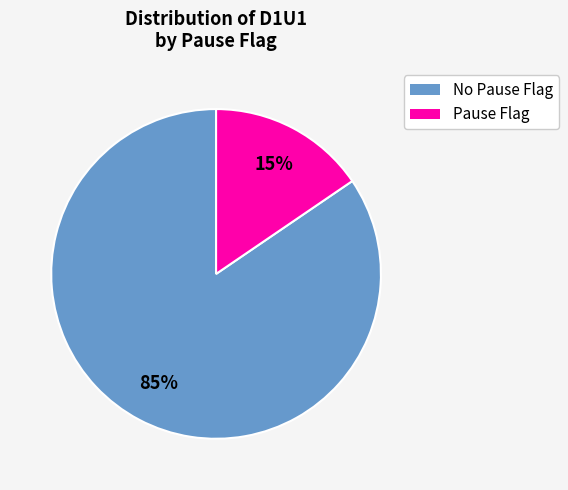

Does any single category account for the majority?

Yes